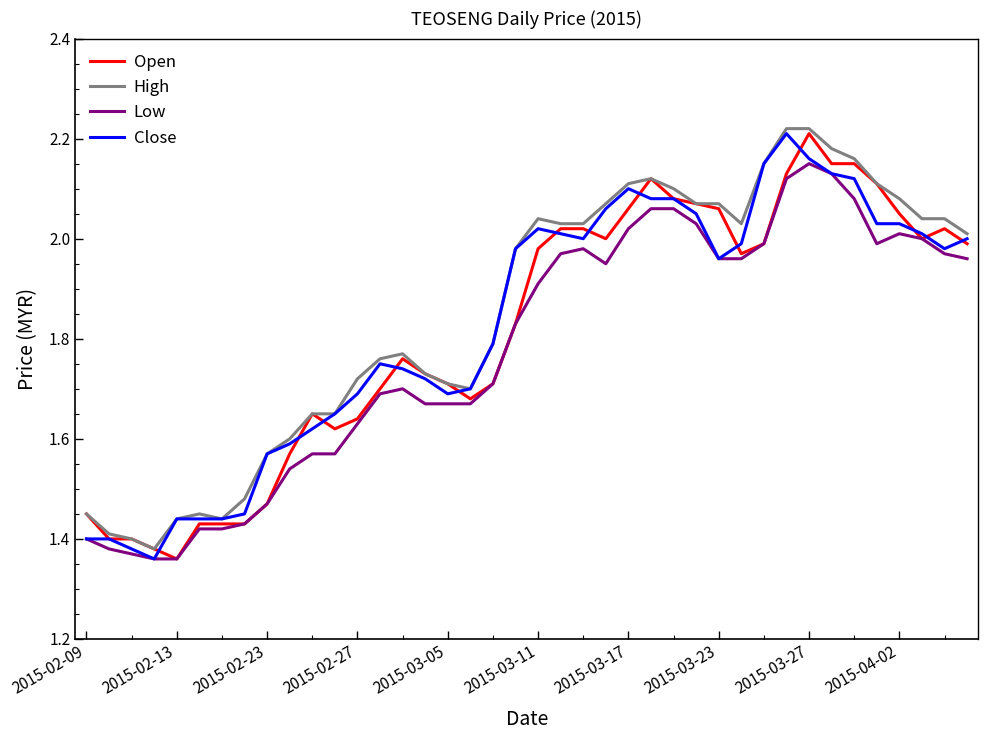

How many interior local peaks does the Open series have?

5